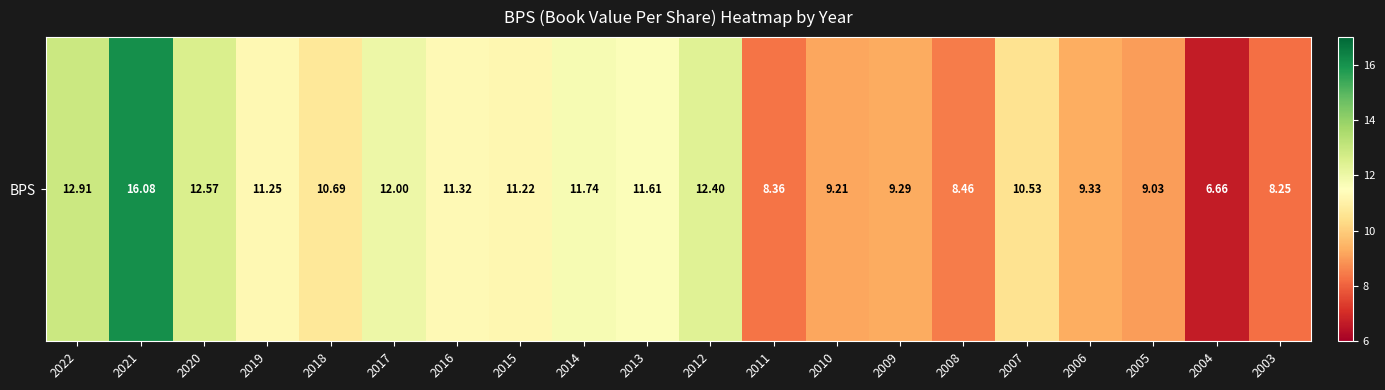

What is the change in value from 2011 to 2008?

+0.1